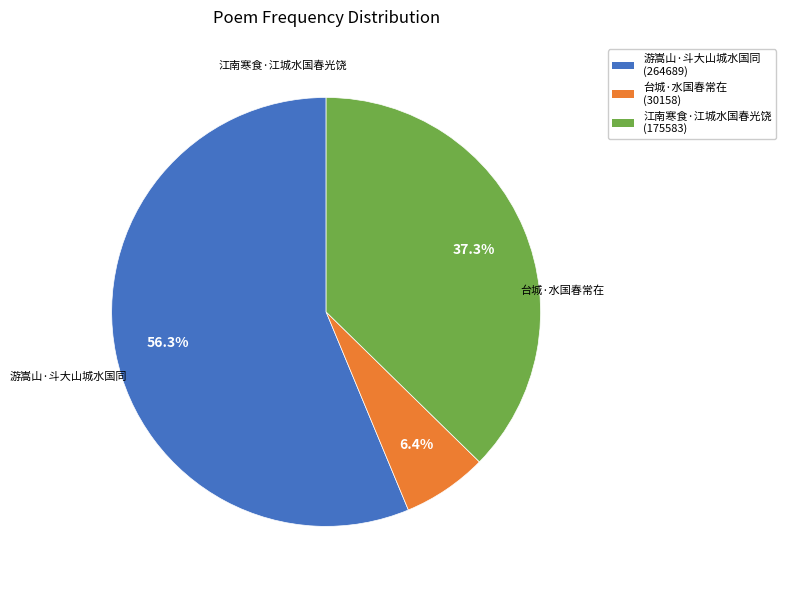

How many slices are in this pie chart?

3